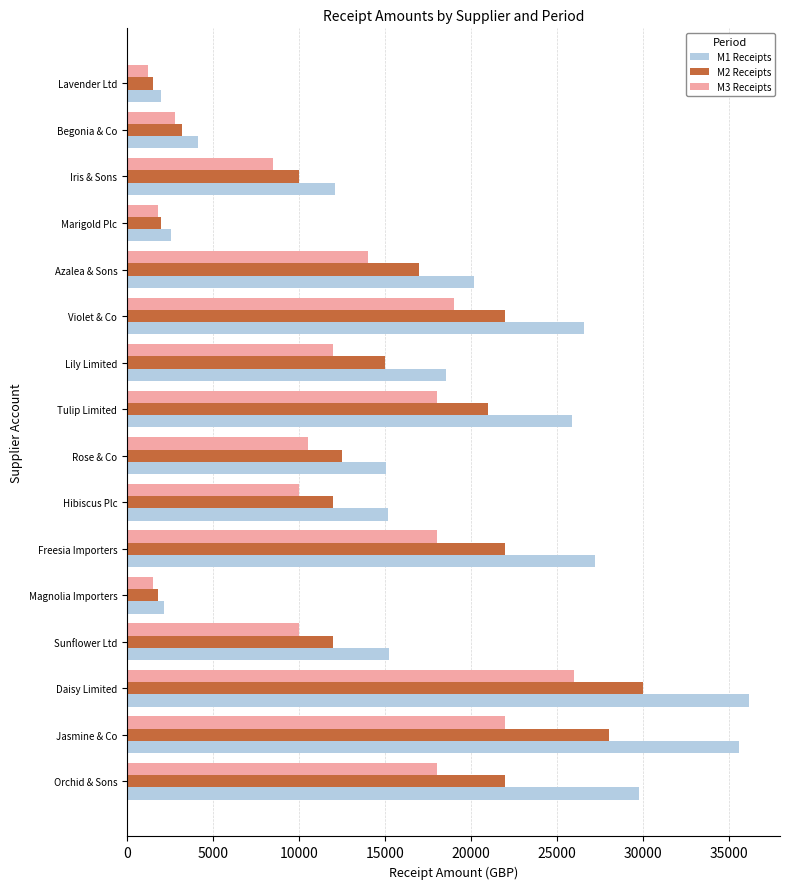

True or false: M2 Receipts has a value of 4893.5 at Rose & Co.

False